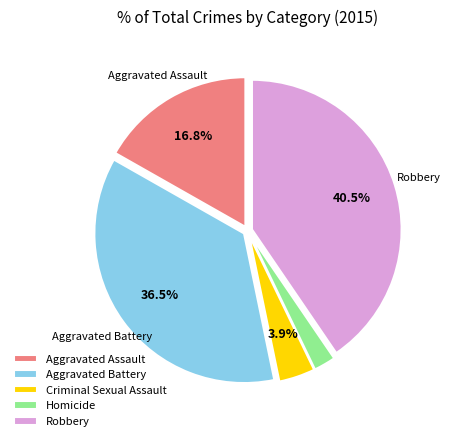

Is there a majority slice in this chart?

No